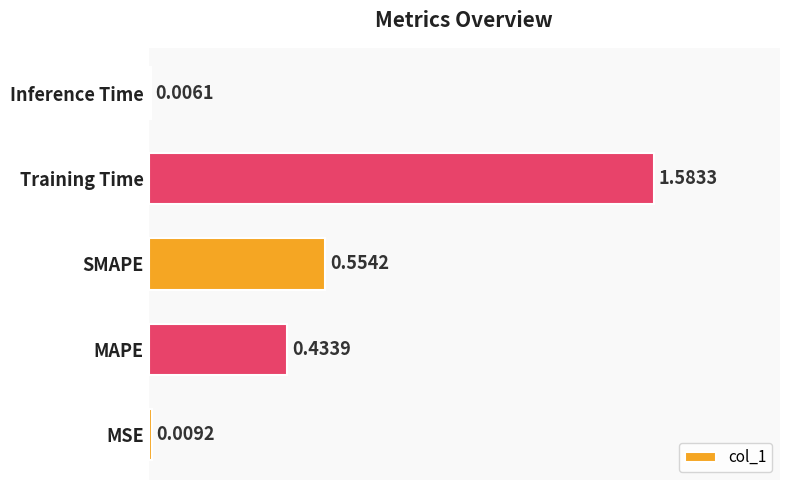

What is the average value?

0.5